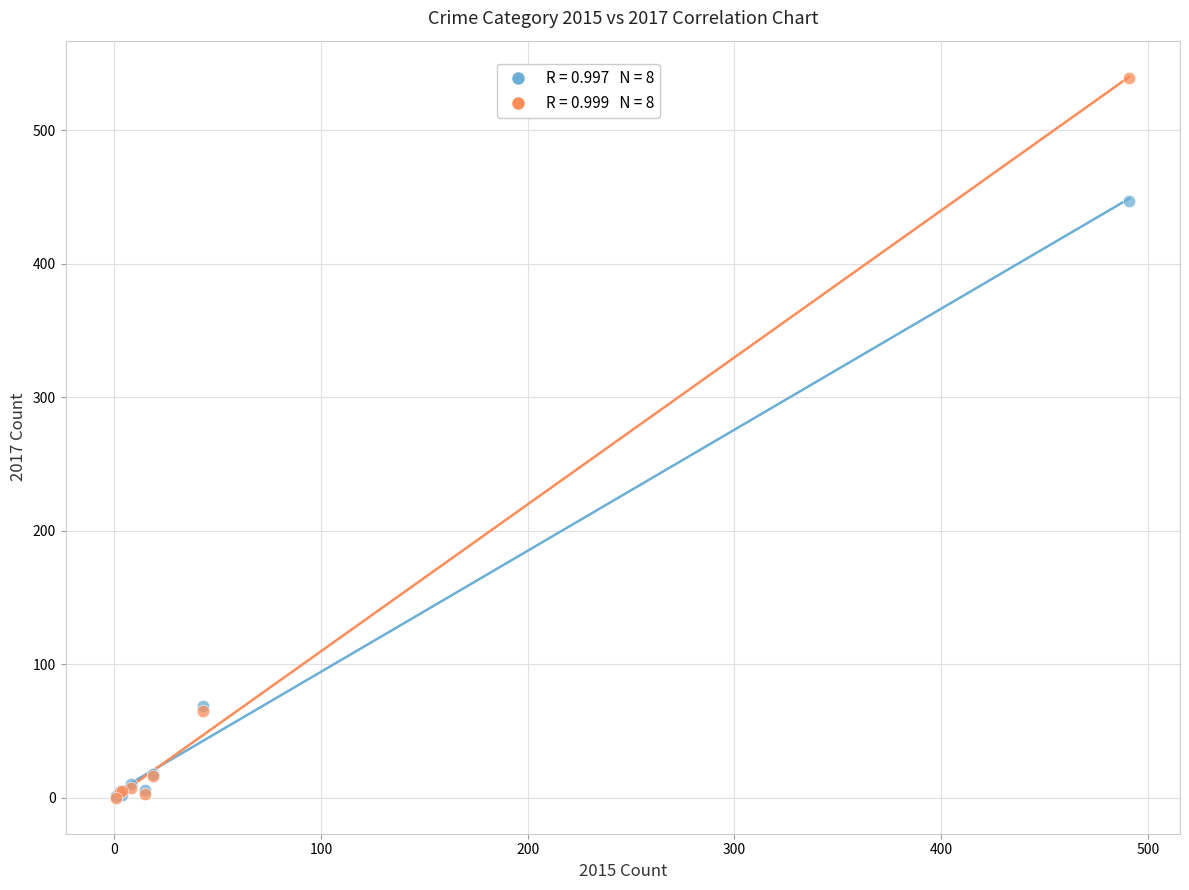

Across all series, what Y value is closest to 269?

447